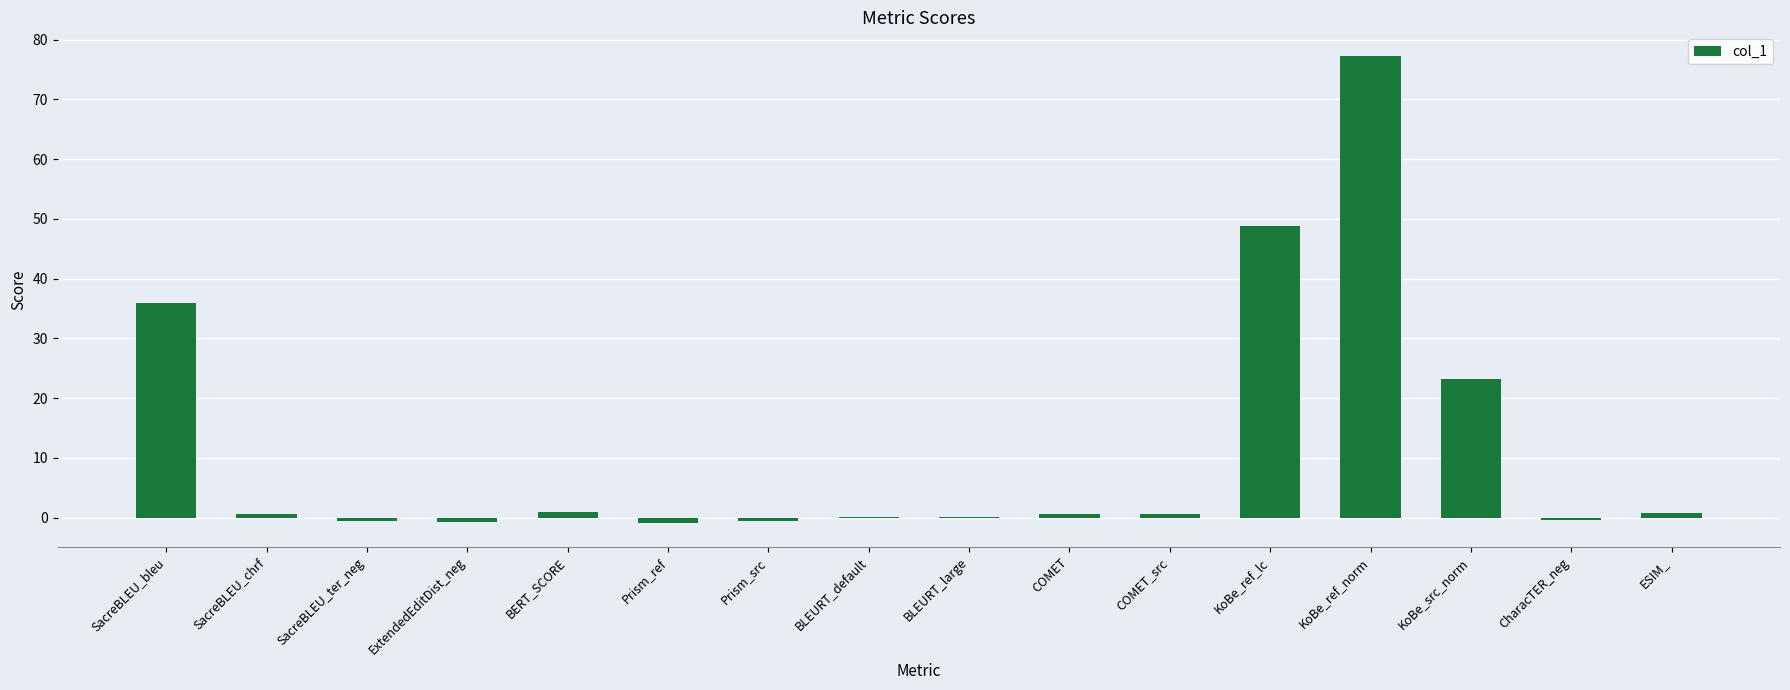

What is the maximum value shown in the chart?

77.3